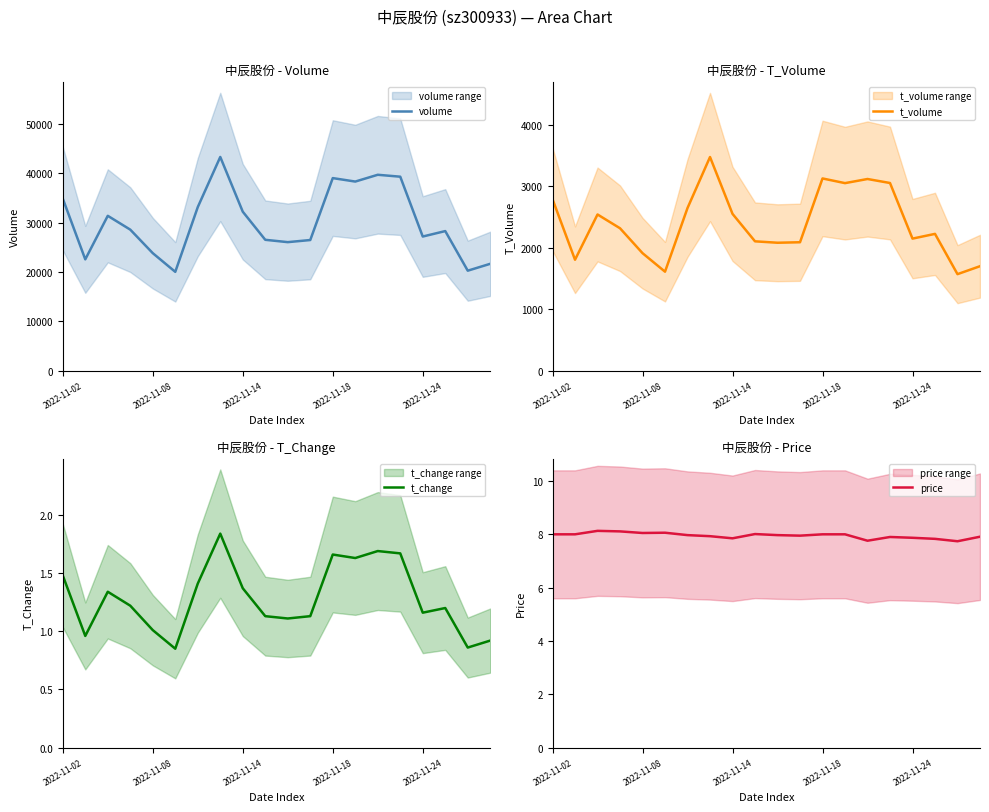

Which category has the highest value in the volume series?

7